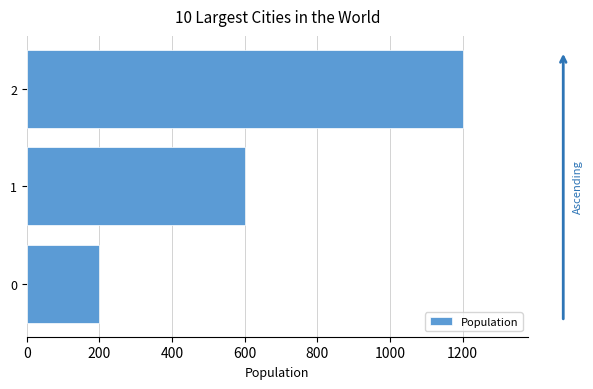

Are the bars horizontal?

Yes